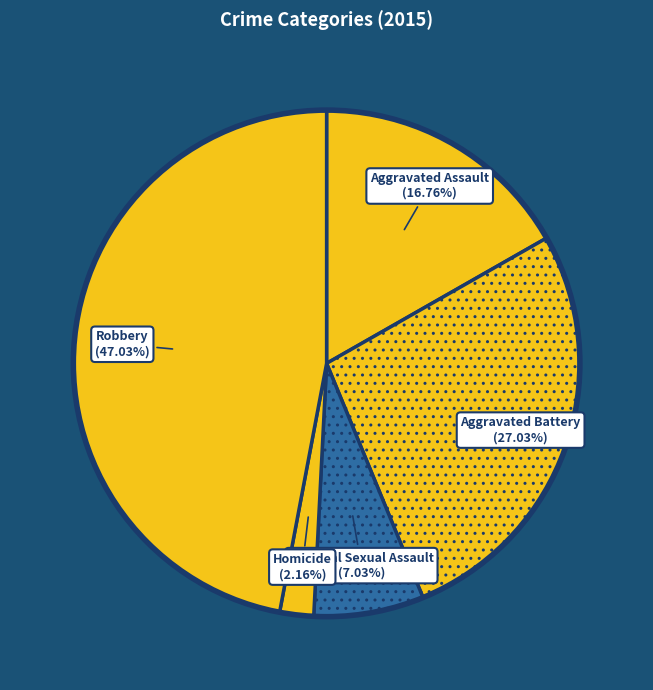

To the nearest percent, what is the average slice percentage?

20%